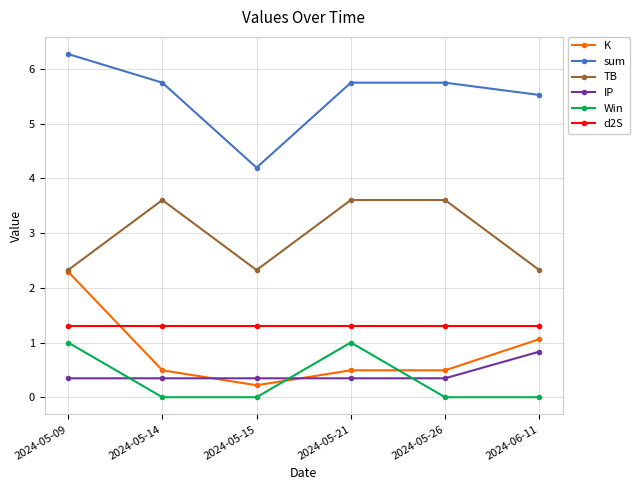

Reading right to left, what are all the values shown in this chart?

K: 2024-06-11=1.1	2024-05-26=0.5	2024-05-21=0.5	2024-05-15=0.2	2024-05-14=0.5	2024-05-09=2.3
sum: 2024-06-11=5.5	2024-05-26=5.7	2024-05-21=5.7	2024-05-15=4.2	2024-05-14=5.7	2024-05-09=6.3
TB: 2024-06-11=2.3	2024-05-26=3.6	2024-05-21=3.6	2024-05-15=2.3	2024-05-14=3.6	2024-05-09=2.3
IP: 2024-06-11=0.8	2024-05-26=0.3	2024-05-21=0.3	2024-05-15=0.3	2024-05-14=0.3	2024-05-09=0.3
Win: 2024-06-11=0.0	2024-05-26=0.0	2024-05-21=1.0	2024-05-15=0.0	2024-05-14=0.0	2024-05-09=1.0
d2S: 2024-06-11=1.3	2024-05-26=1.3	2024-05-21=1.3	2024-05-15=1.3	2024-05-14=1.3	2024-05-09=1.3